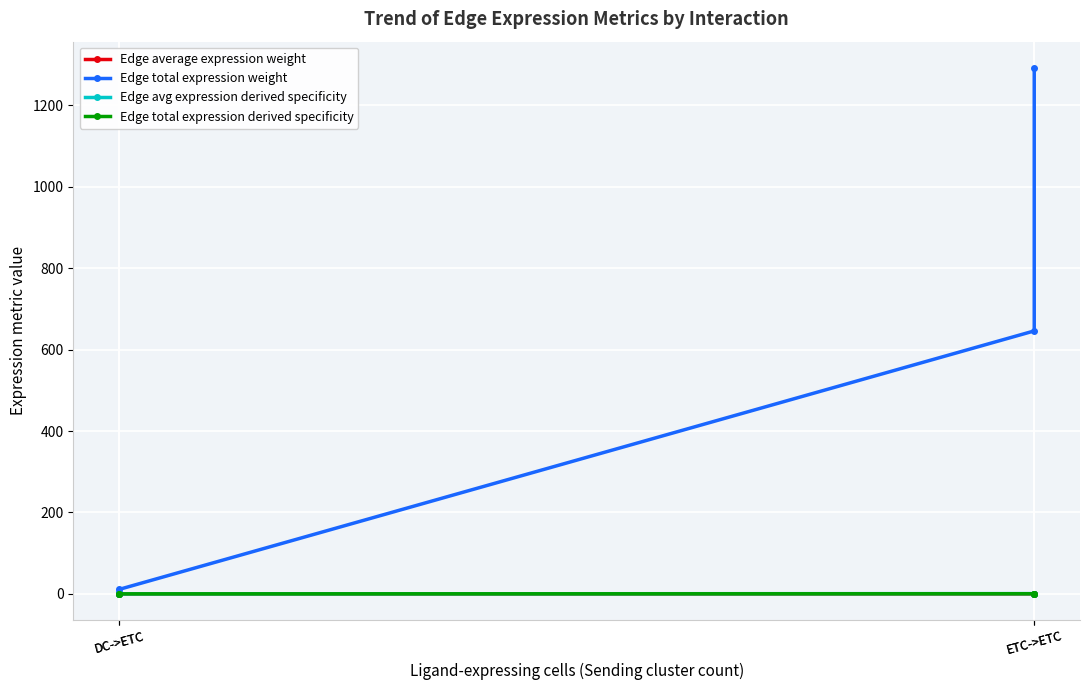

Which series has the largest range (max minus min)?

Edge total expression weight